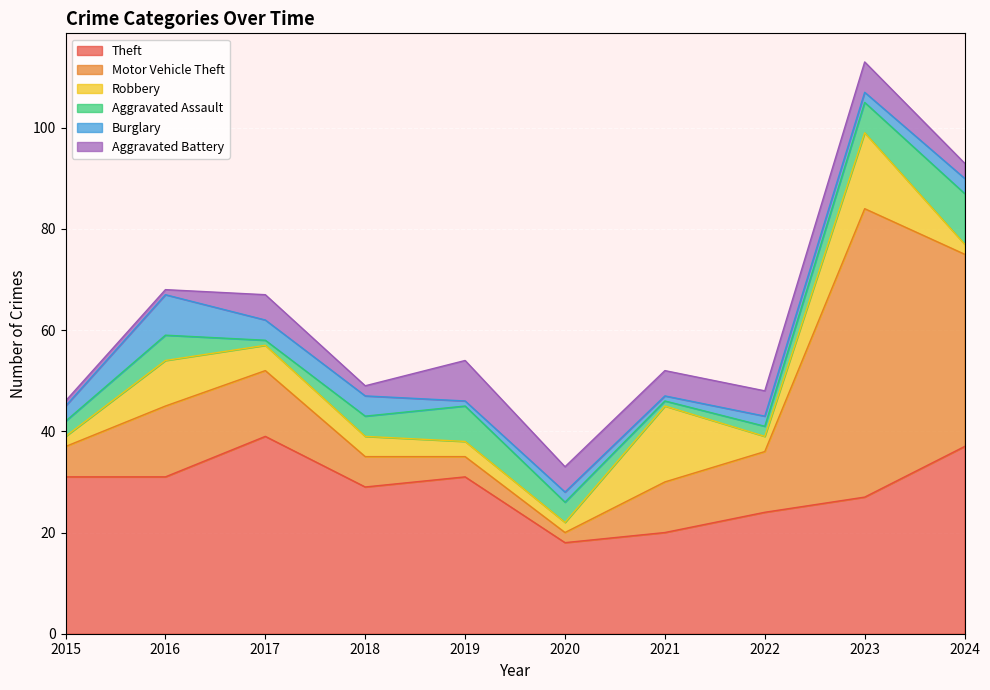

Reading left to right, extract all data points from this chart.

Theft: 31	31	39	29	31	18	20	24	27	37
Motor Vehicle Theft: 6	14	13	6	4	2	10	12	57	38
Robbery: 2	9	5	4	3	2	15	3	15	2
Aggravated Assault: 3	5	1	4	7	4	1	2	6	10
Burglary: 3	8	4	4	1	2	1	2	2	3
Aggravated Battery: 1	1	5	2	8	5	5	5	6	3